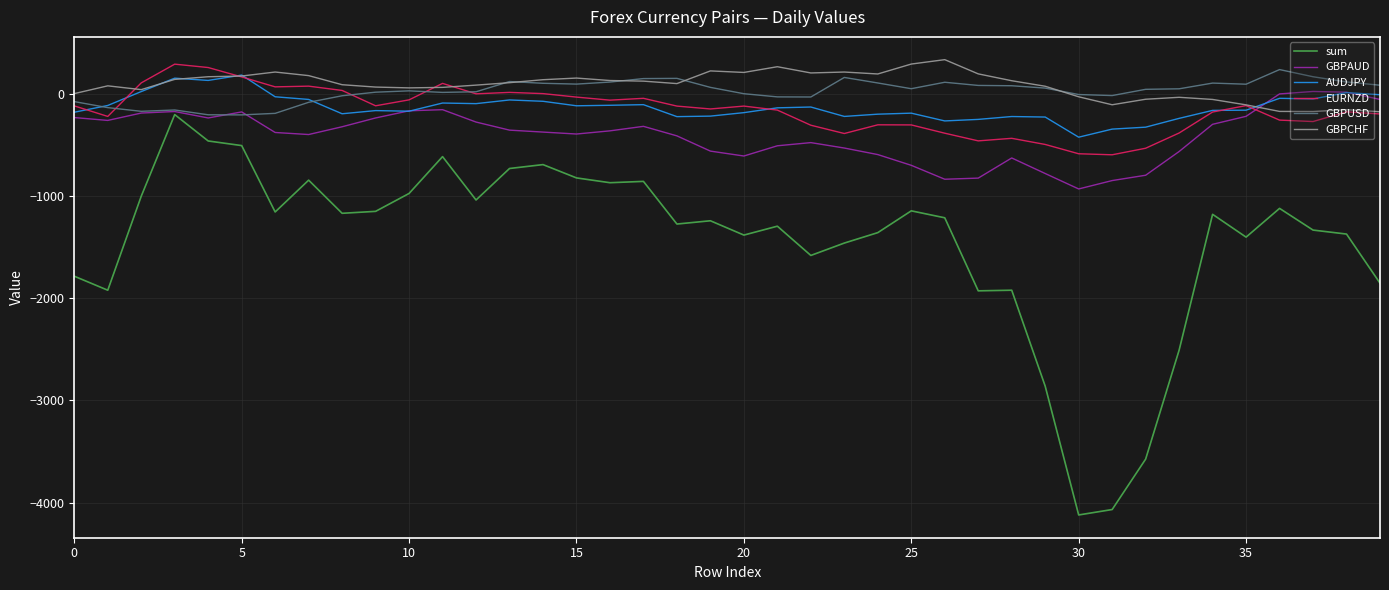

Which series has the largest range (max minus min)?

sum